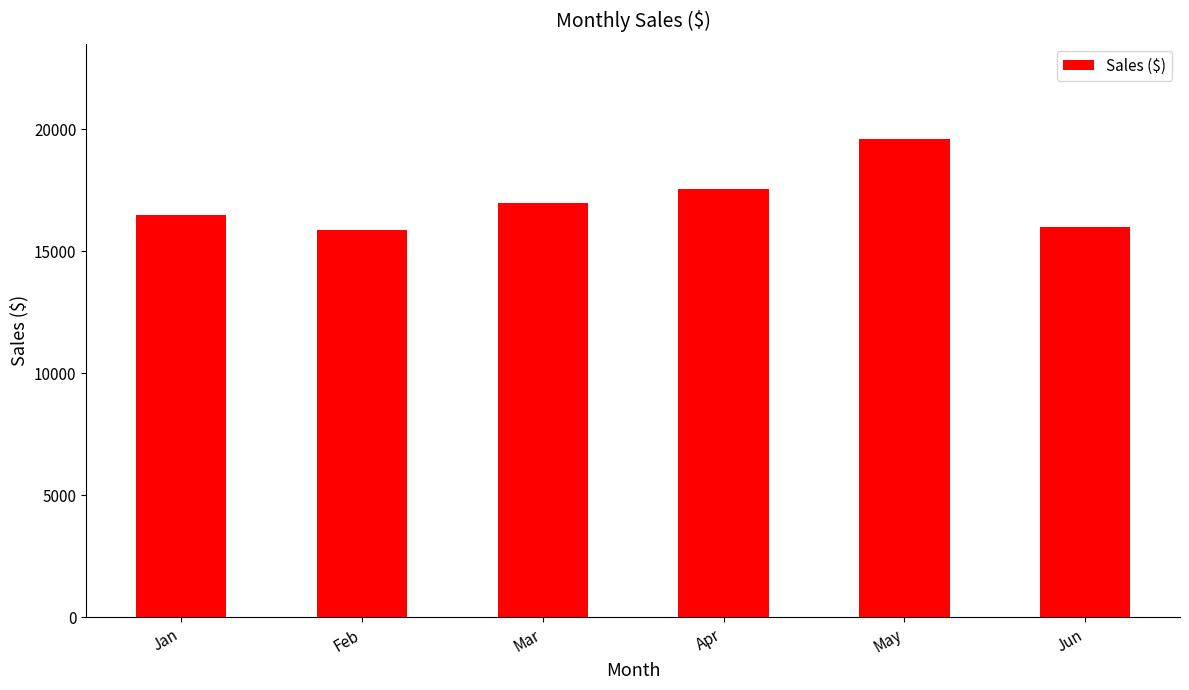

Are the bars grouped side by side (vs. stacked)?

No